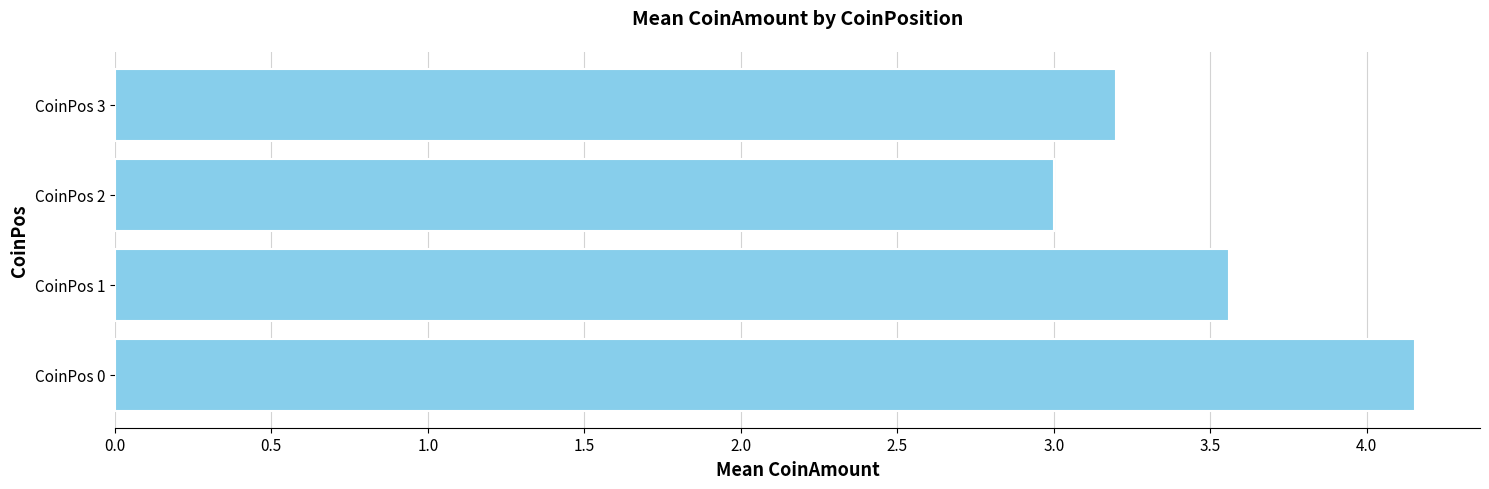

What is the difference between the second highest and second lowest values?

0.4